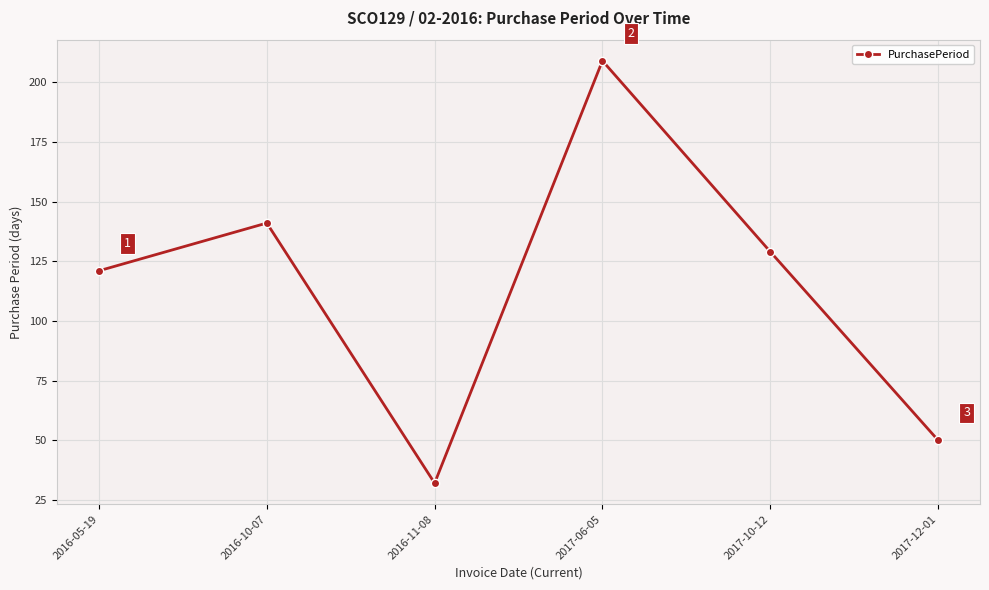

What is the change in value from 2016-05-19 to 2017-12-01?

-71